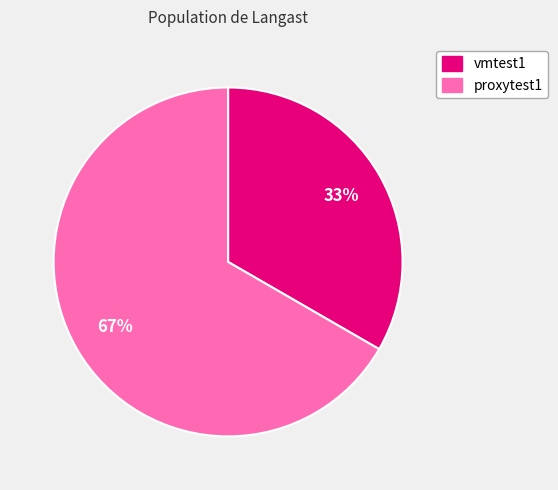

To the nearest percent, what portion does vmtest1 represent?

33%